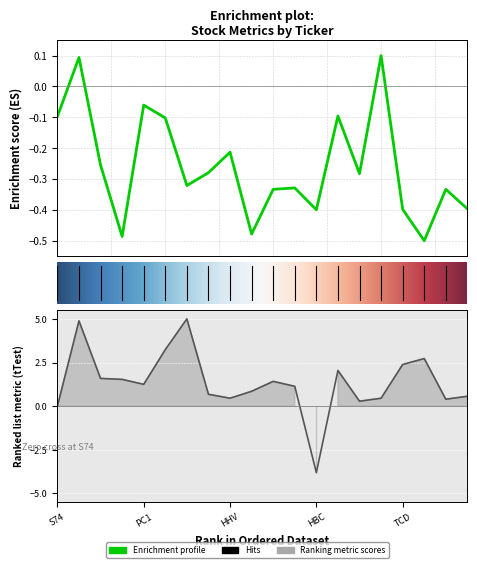

How many lines are shown in the chart?

2